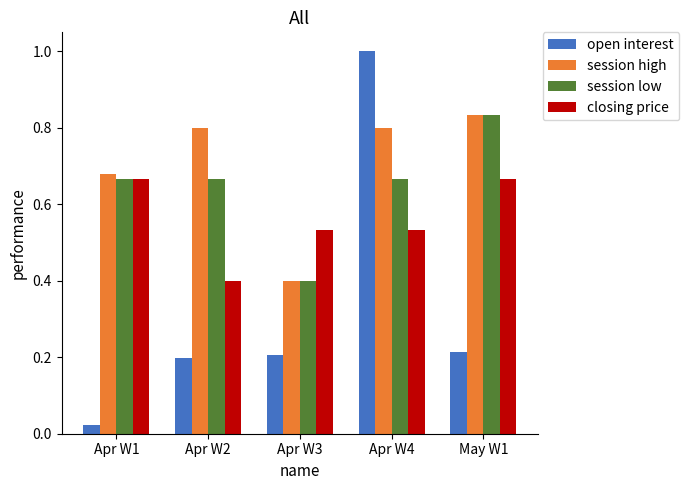

Does the chart contain stacked bars?

No